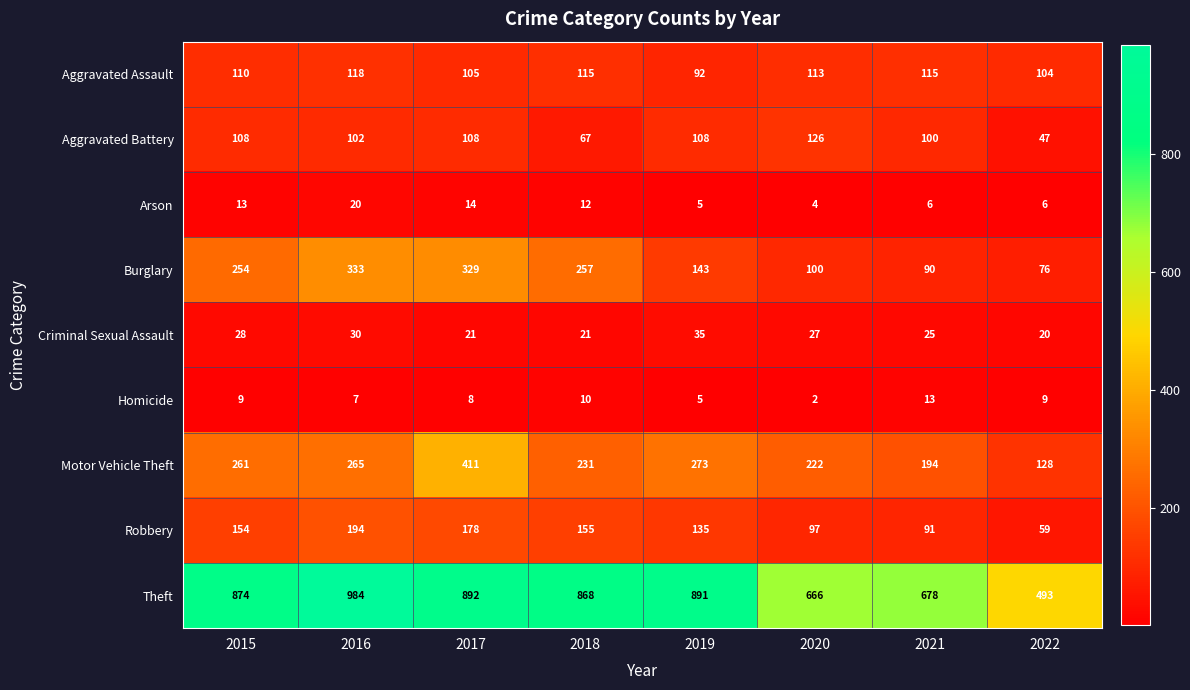

Rank the series by their maximum value, from highest to lowest.

Theft, Motor Vehicle Theft, Burglary, Robbery, Aggravated Battery, Aggravated Assault, Criminal Sexual Assault, Arson, Homicide